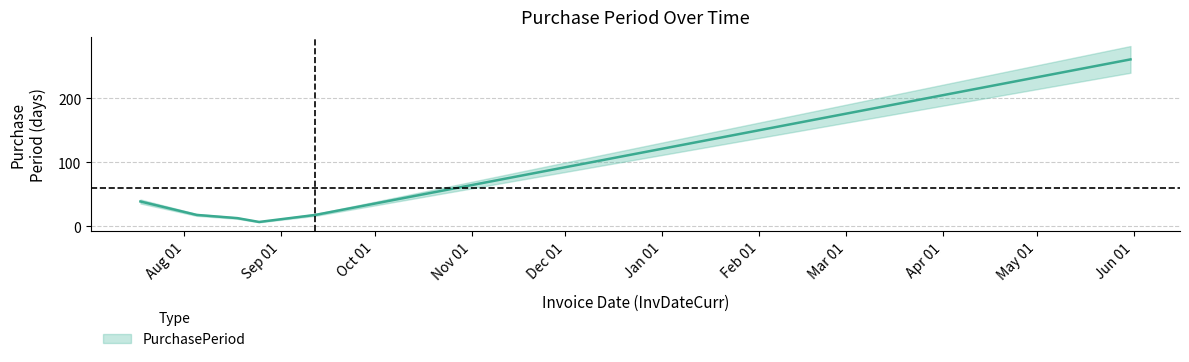

What is the value of the 1st point from the left?

39